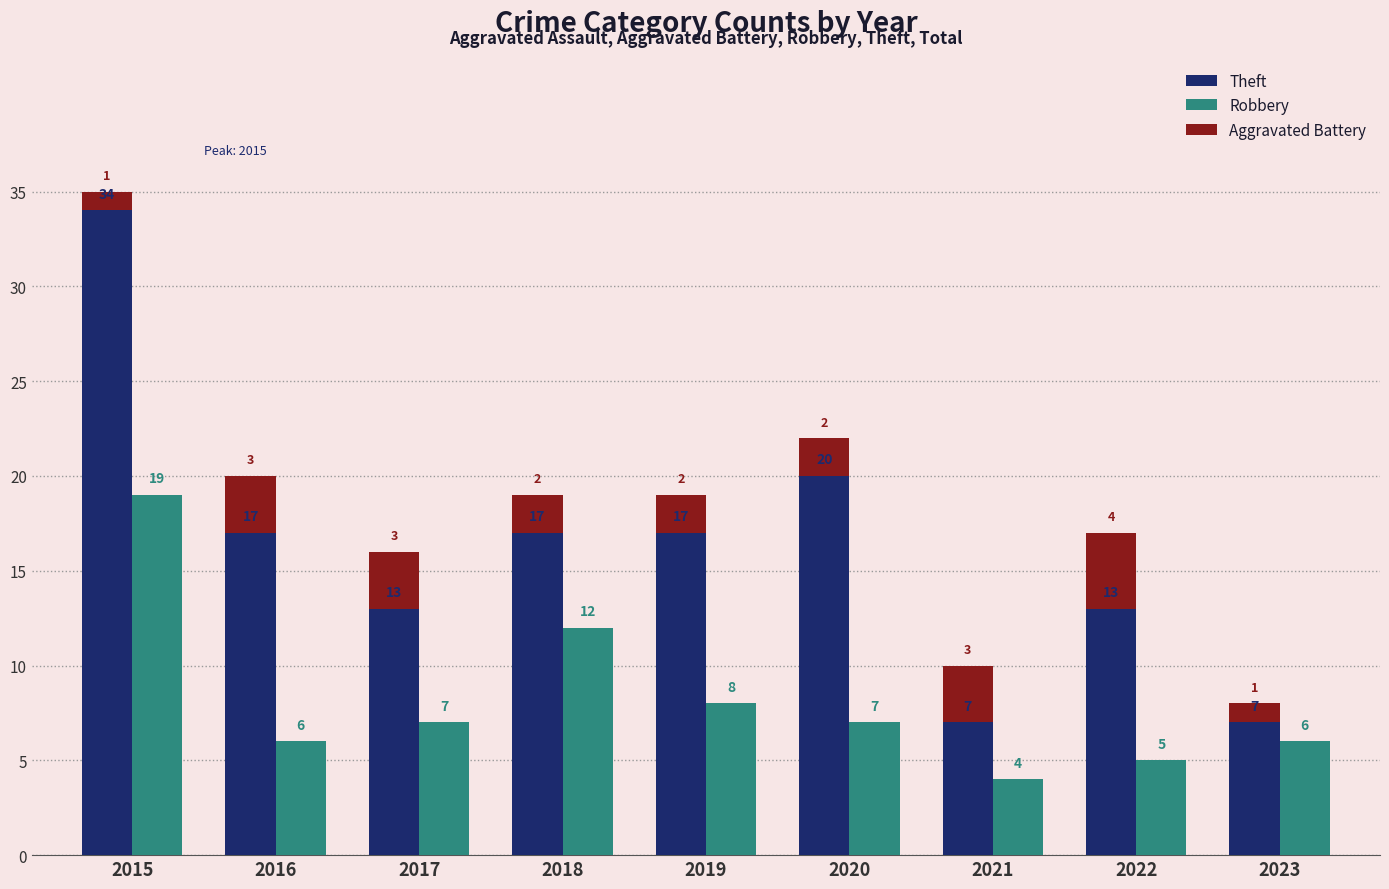

Reading right to left, list all the values displayed in this chart.

Theft: 7	13	7	20	17	17	13	17	34
Robbery: 6	5	4	7	8	12	7	6	19
Aggravated Battery: 1	4	3	2	2	2	3	3	1